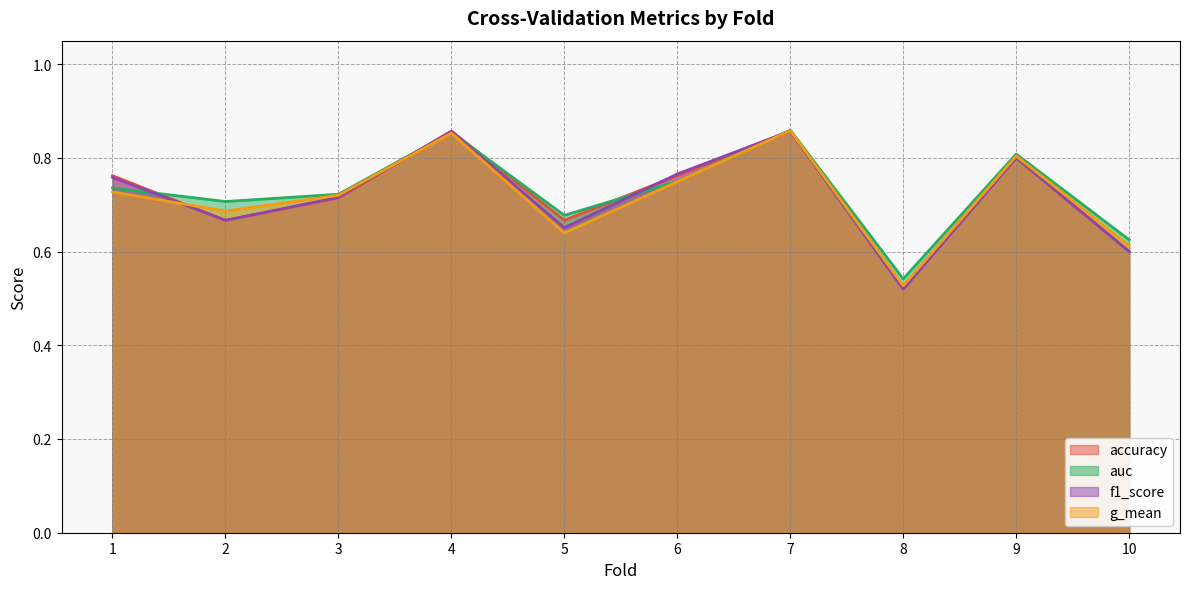

True or false: g_mean and auc cross at least once.

False